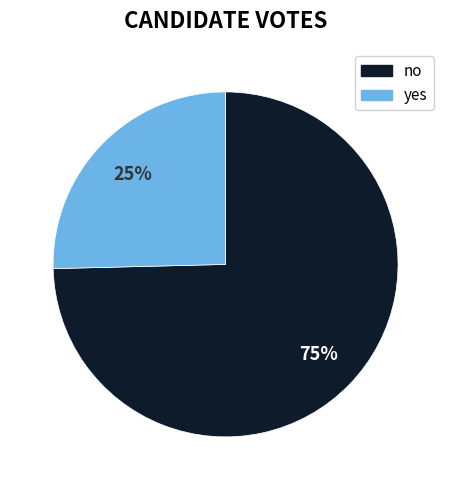

Is there a majority slice in this chart?

Yes